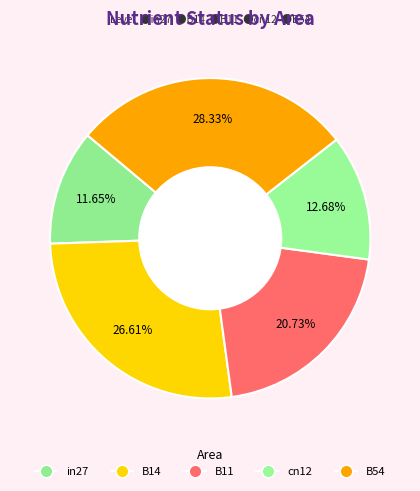

Is the sum of B54 and in27 greater than half?

No